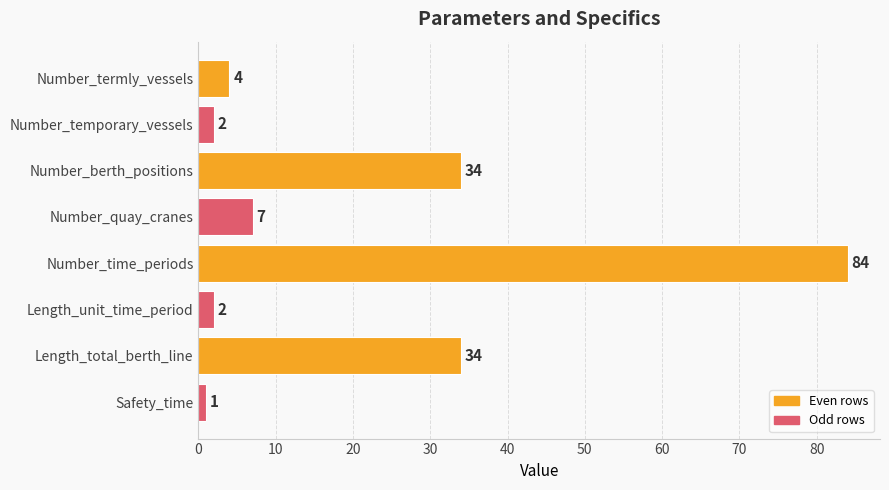

What is the average value?

21